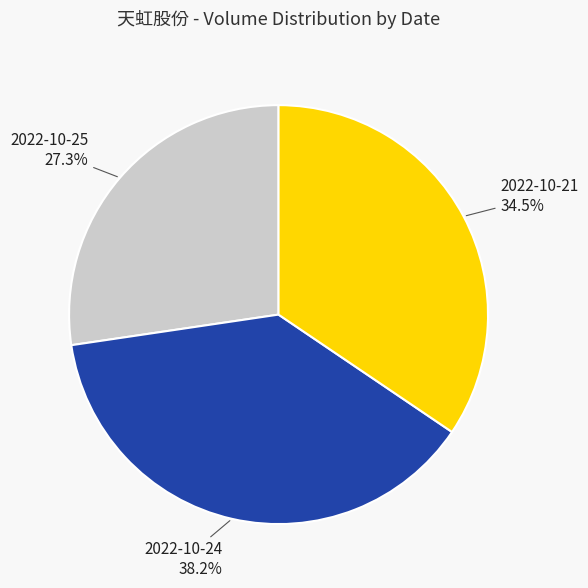

Rank the categories by value from highest to lowest.

2022-10-24, 2022-10-21, 2022-10-25